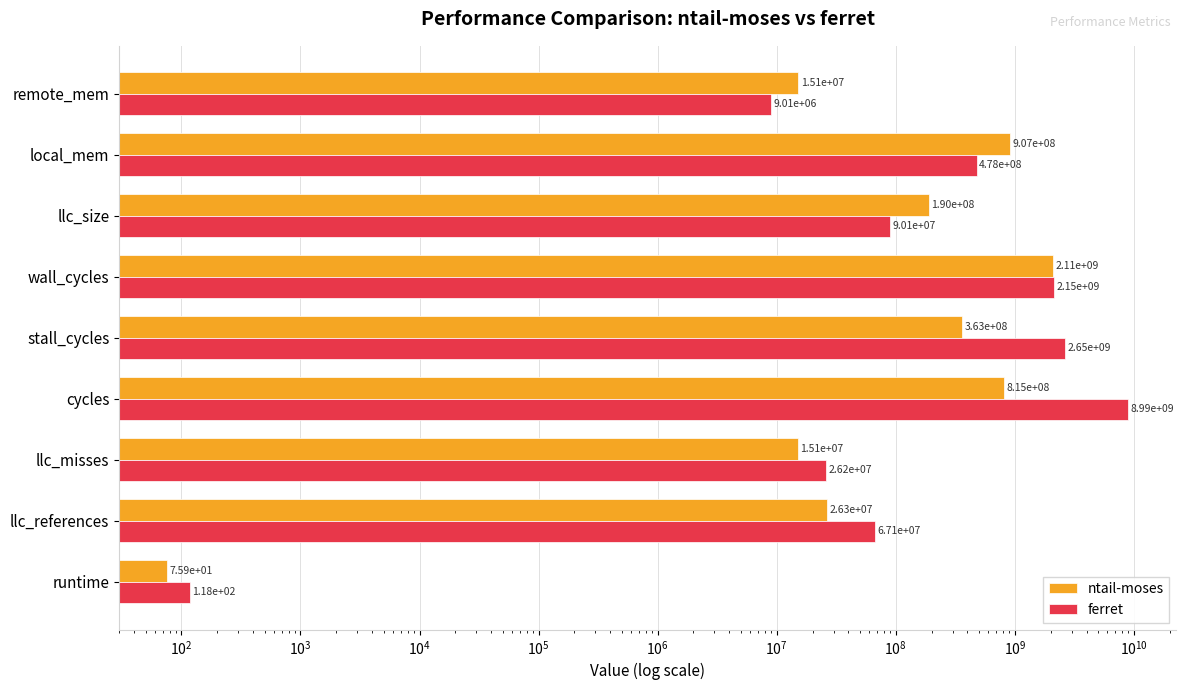

Is it true that ferret equals 688677016.4 at local_mem?

False